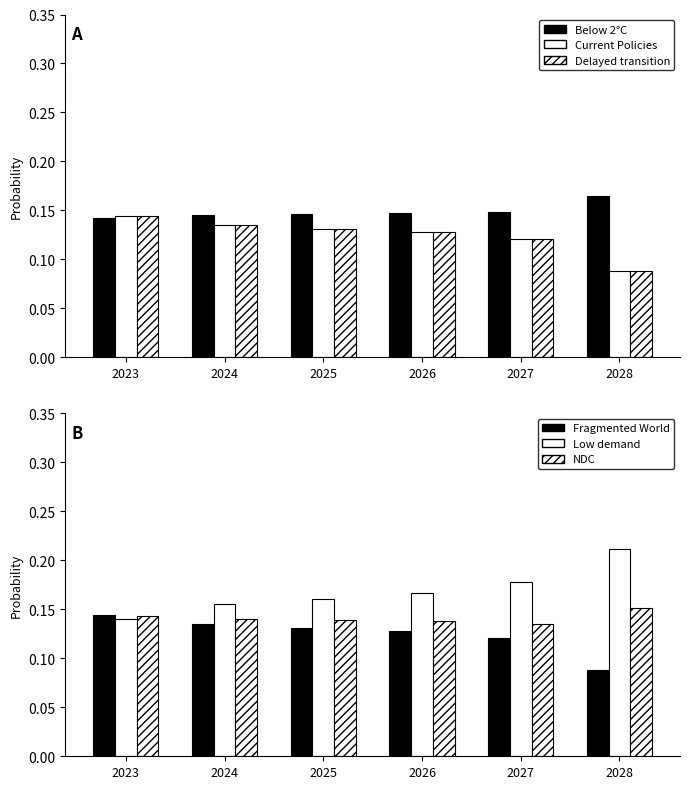

What is the sum of the Current Policies values at 2025 and 2023?

0.3